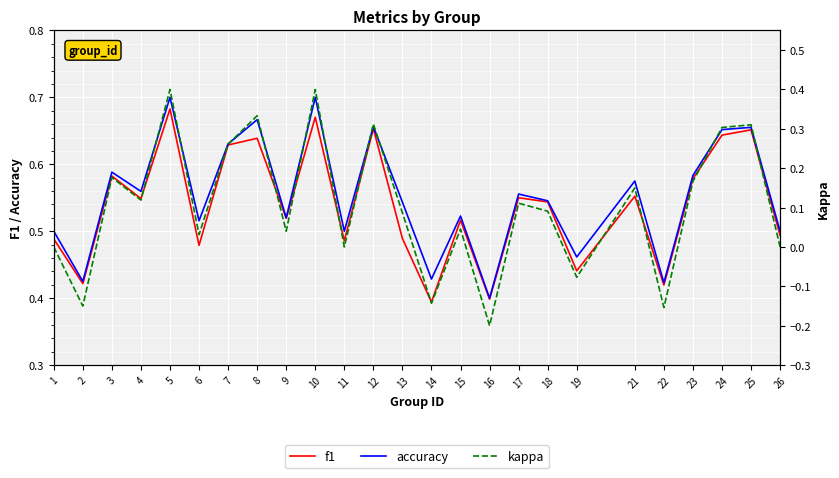

Does the chart display data point markers on the line(s)?

No